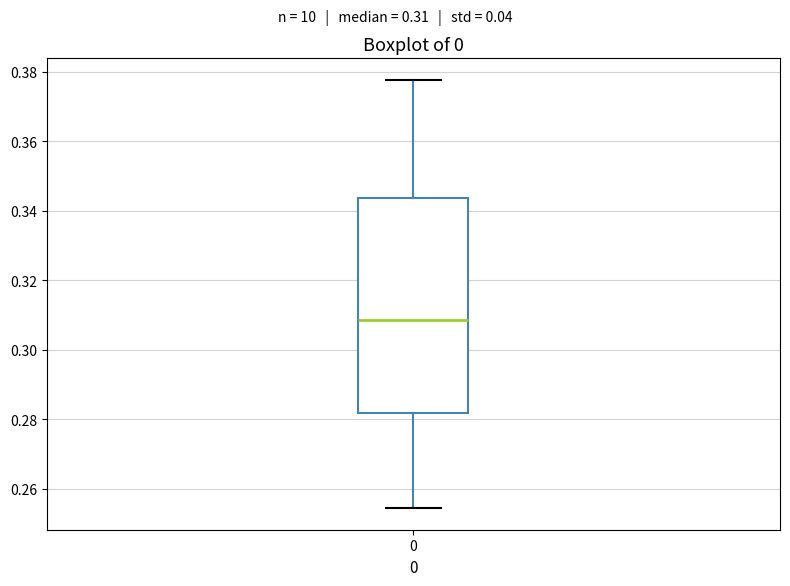

Read this box plot against the y-axis: the position of the median line, the range covered by the box, and the ends of both whiskers. The values are not printed on the chart, so give them approximately, as read against the axis.

median 0.308, box 0.282 to 0.344, whiskers 0.254 to 0.378